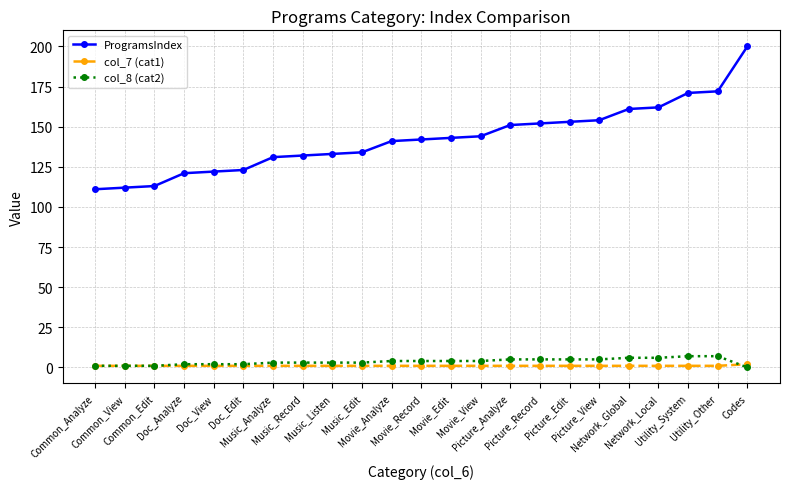

What is the value of the ProgramsIndex point at the 23rd from the left?

200